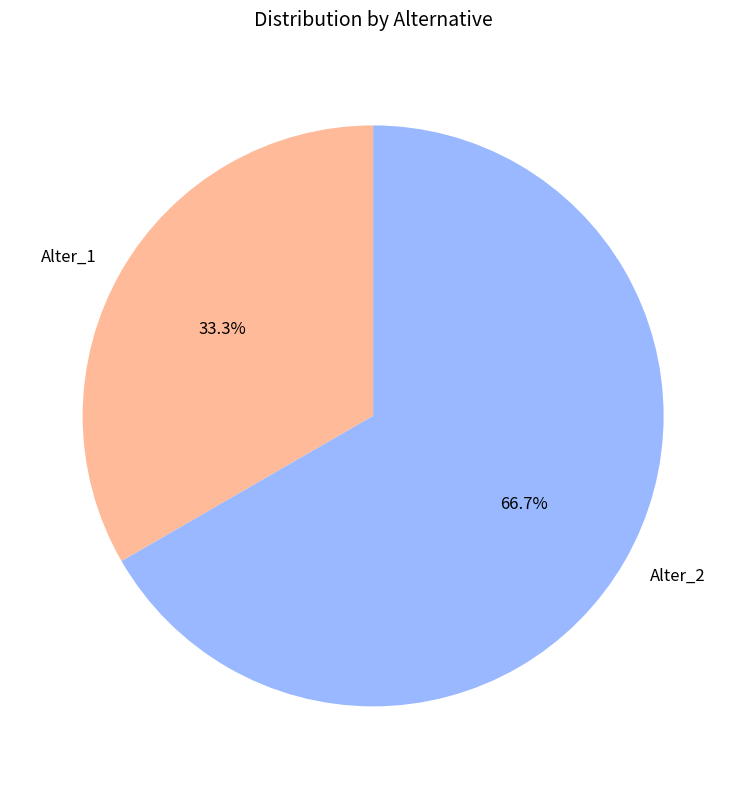

Between Alter_1 and Alter_2, which is larger?

Alter_2